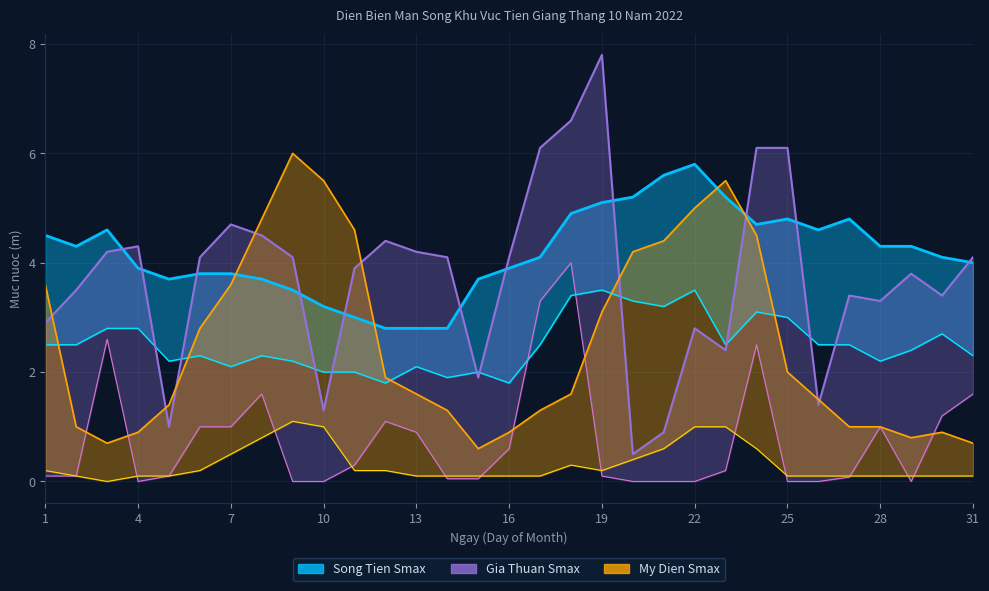

What is the sum of the Gia Thuan Smin values at 6 and 18?

5.0